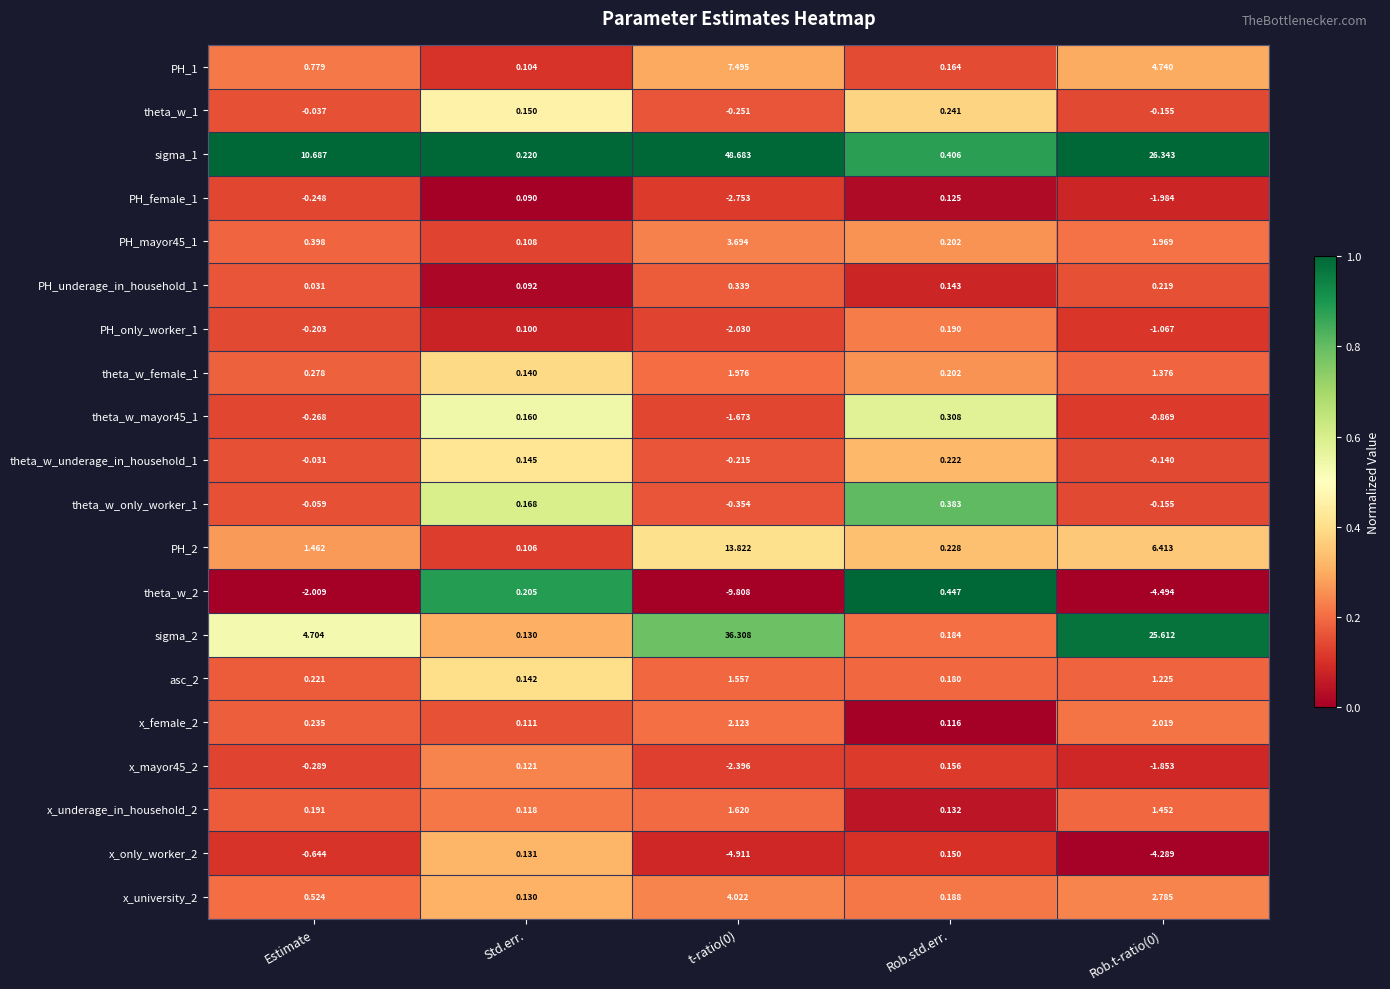

At which label does sigma_2 reach its minimum?

Std.err.